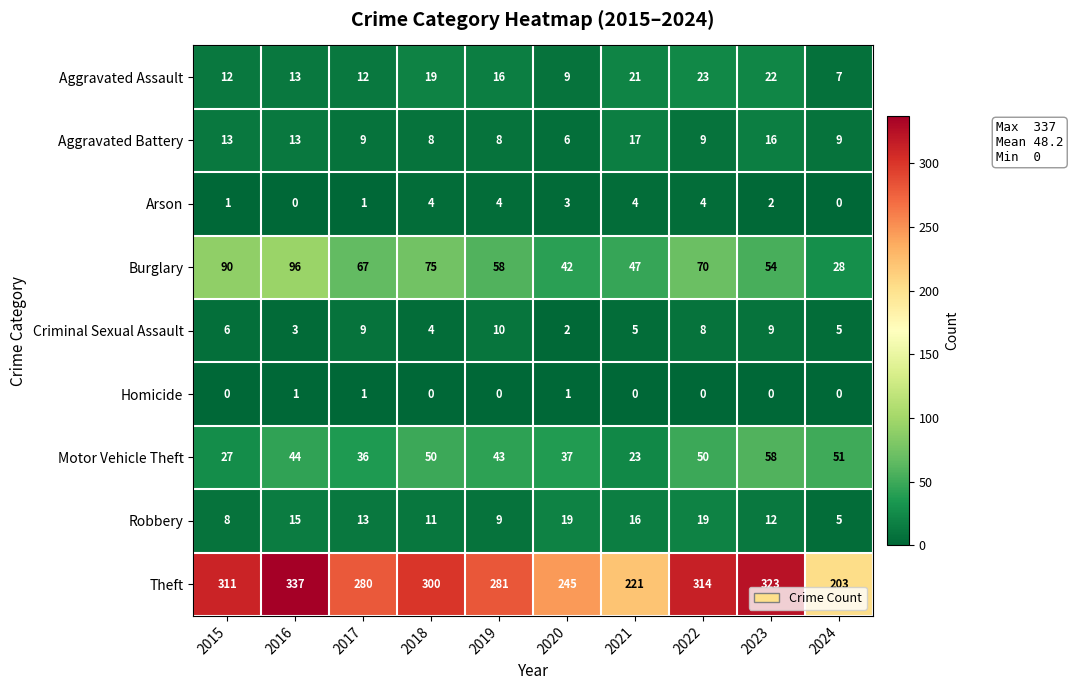

Rank the series at 2020 from highest to lowest value.

Theft, Burglary, Motor Vehicle Theft, Robbery, Aggravated Assault, Aggravated Battery, Arson, Criminal Sexual Assault, Homicide